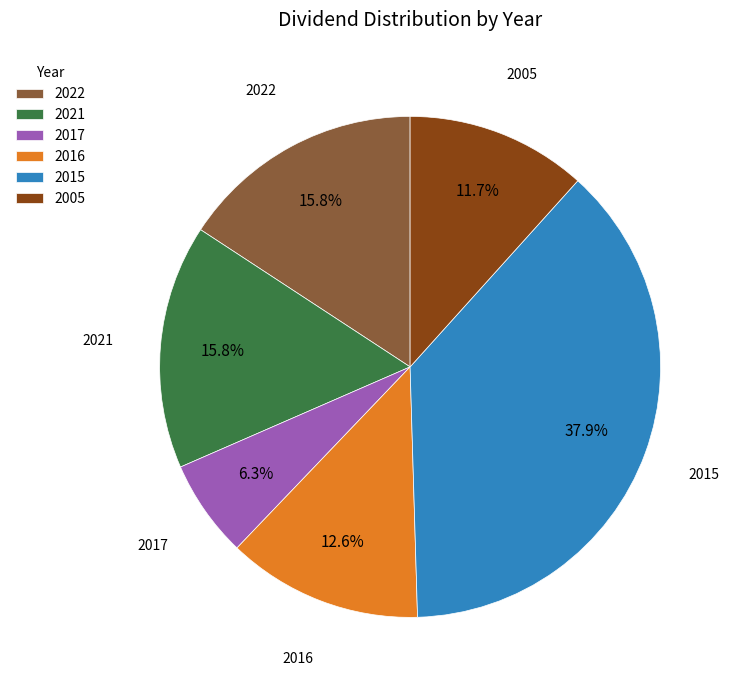

Is the sum of 2022 and 2015 greater than half?

Yes